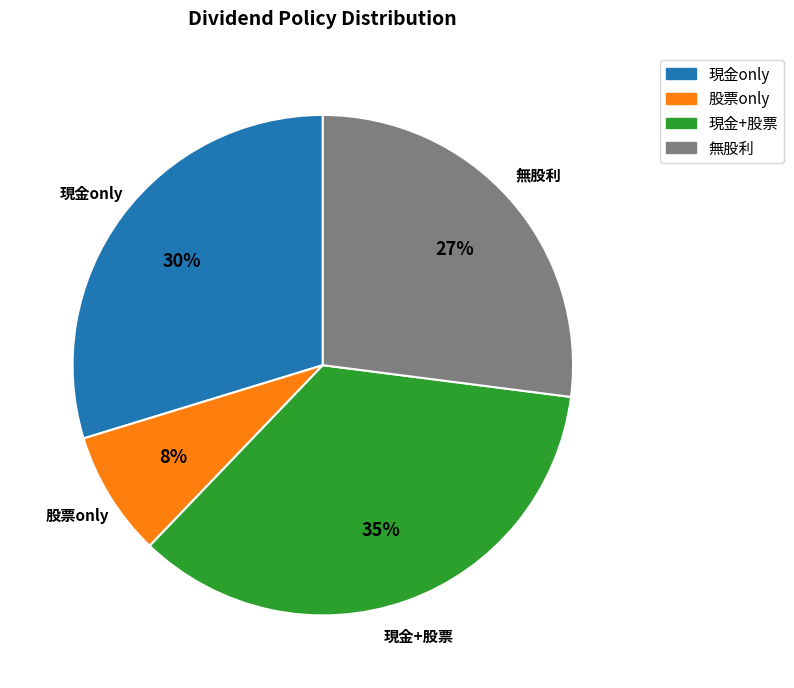

Rank the categories by value from highest to lowest.

現金+股票, 現金only, 無股利, 股票only